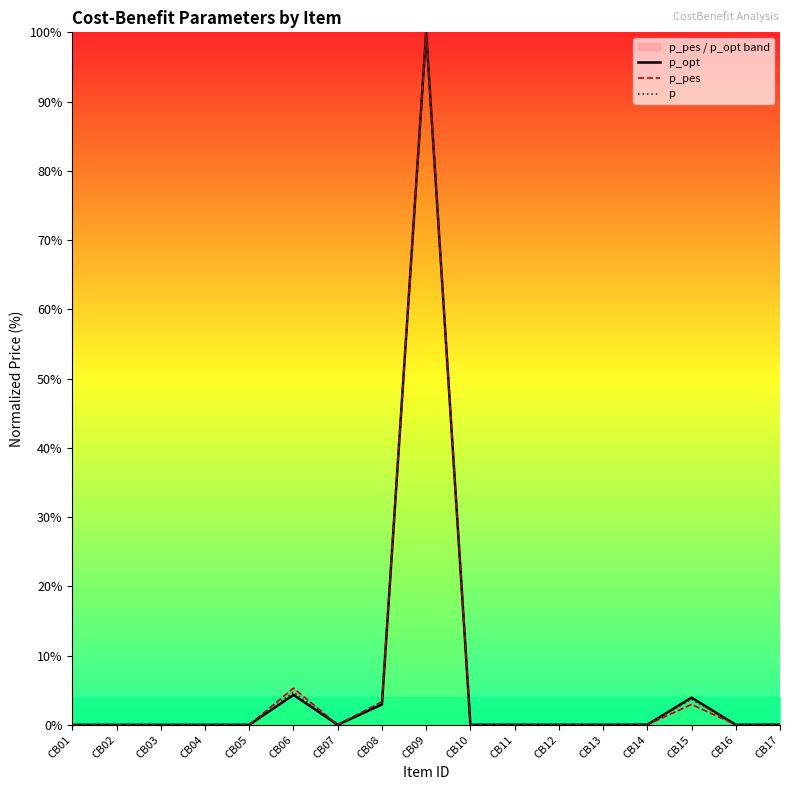

What is the difference between the maximum and minimum values in the p_opt series?

100.0